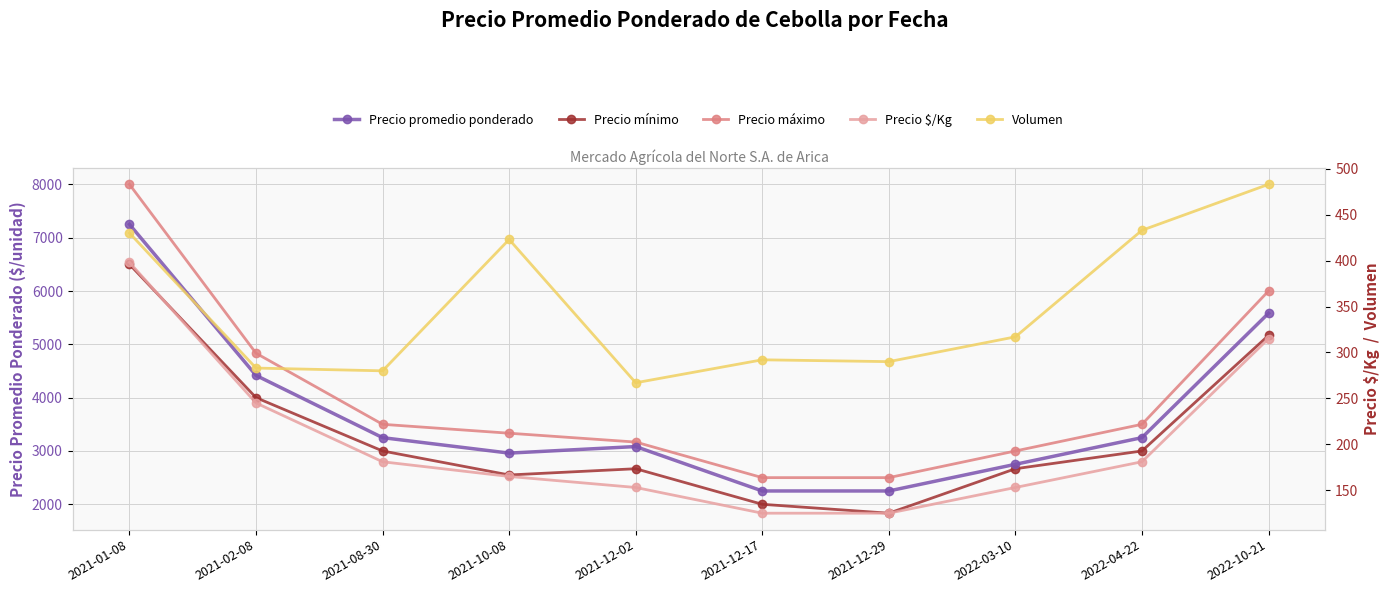

At which label is Volumen closest to 375?

2021-10-08